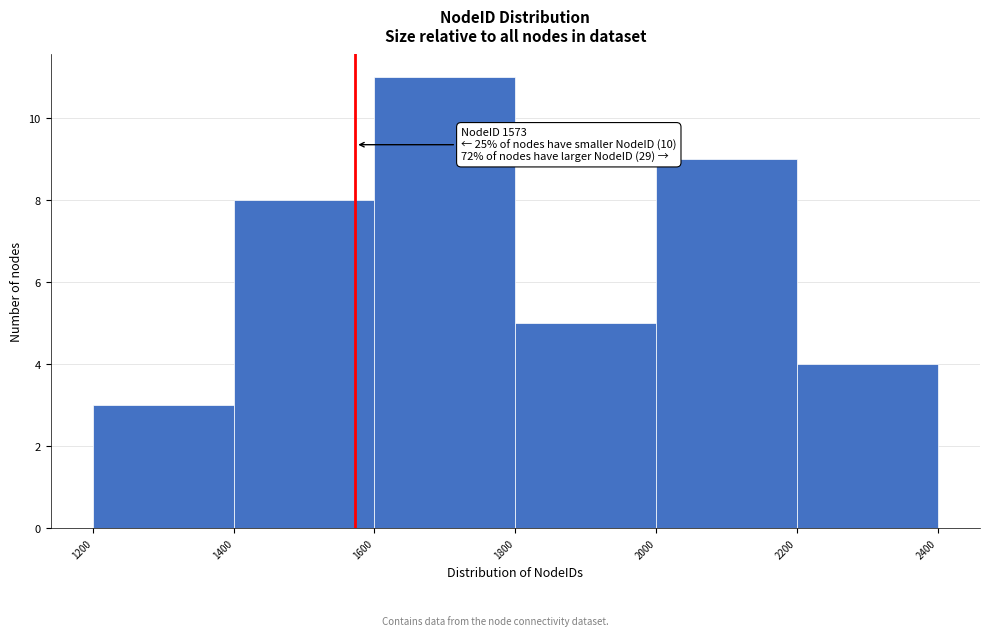

Over which range of the x-axis is the bar tallest?

1600 to 1800